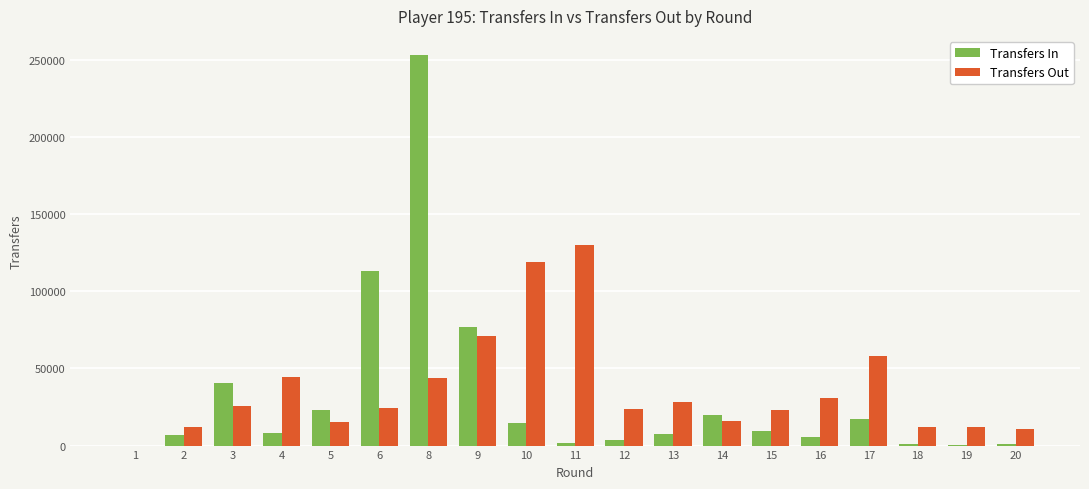

What is the maximum value for Transfers In?

252999